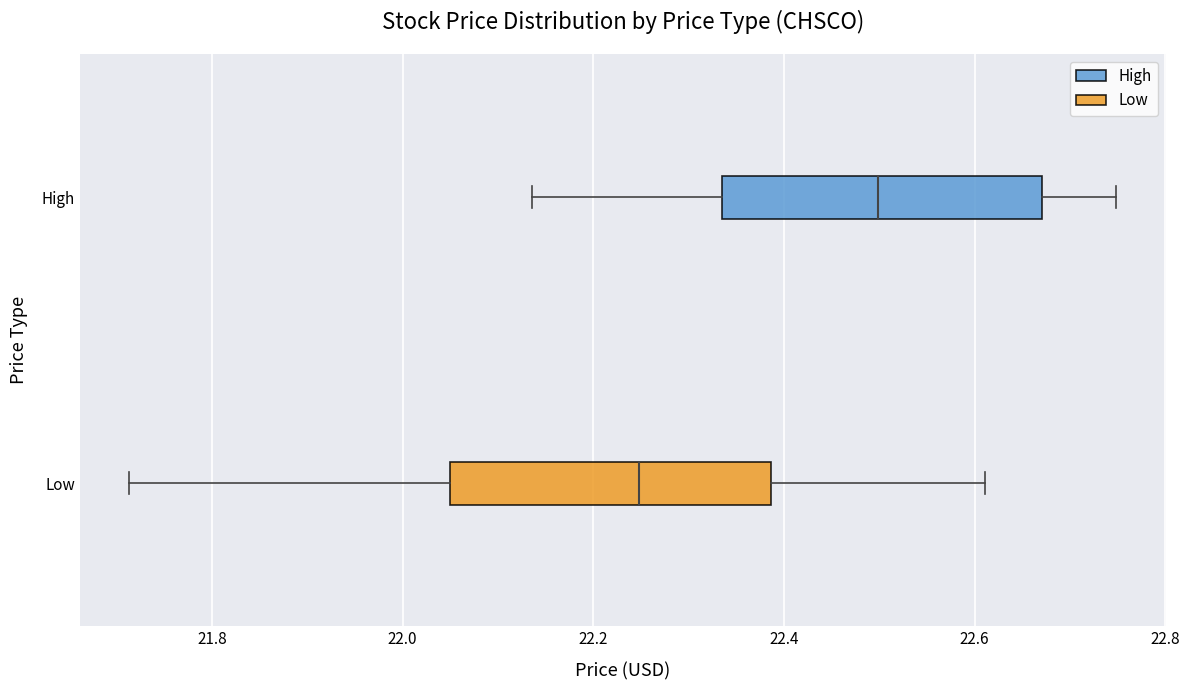

Where does the right whisker of the box for High end on the x-axis? The values are not printed on the chart, so give them approximately, as read against the axis.

22.74